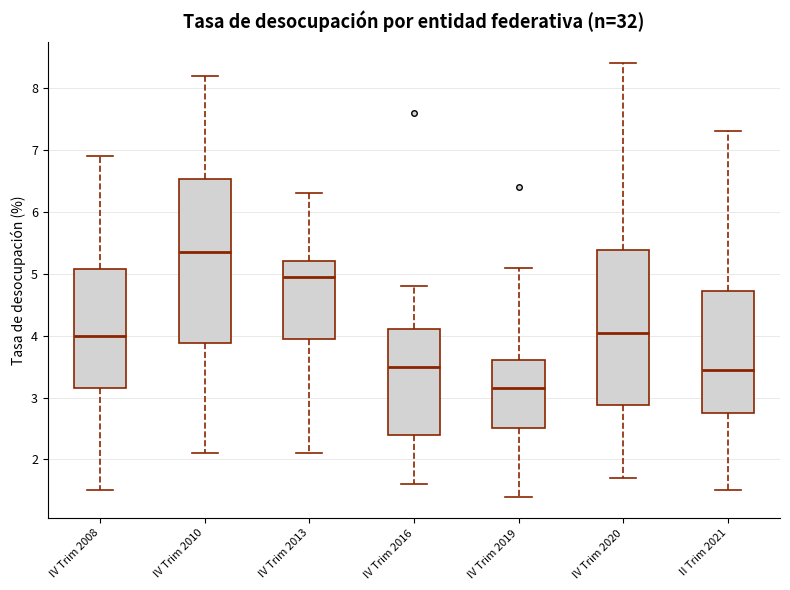

Reading left to right, read every box against the y-axis: the position of its median line, the range the box covers, and the ends of its whiskers. The values are not printed on the chart, so give them approximately, as read against the axis.

IV Trim 2008: median 4.0, box 3.2 to 5.1, whiskers 1.5 to 6.9
IV Trim 2010: median 5.4, box 3.9 to 6.5, whiskers 2.1 to 8.2
IV Trim 2013: median 5.0, box 4.0 to 5.2, whiskers 2.1 to 6.3
IV Trim 2016: median 3.5, box 2.4 to 4.1, whiskers 1.6 to 4.8
IV Trim 2019: median 3.2, box 2.5 to 3.6, whiskers 1.4 to 5.1
IV Trim 2020: median 4.1, box 2.9 to 5.4, whiskers 1.7 to 8.4
II Trim 2021: median 3.5, box 2.8 to 4.7, whiskers 1.5 to 7.3